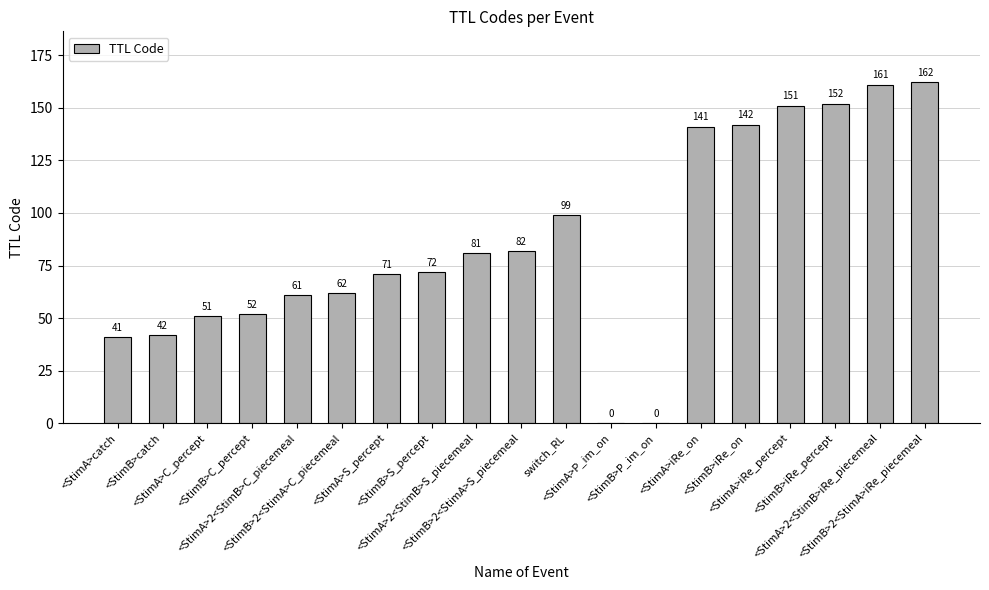

What is the maximum value shown in the chart?

162